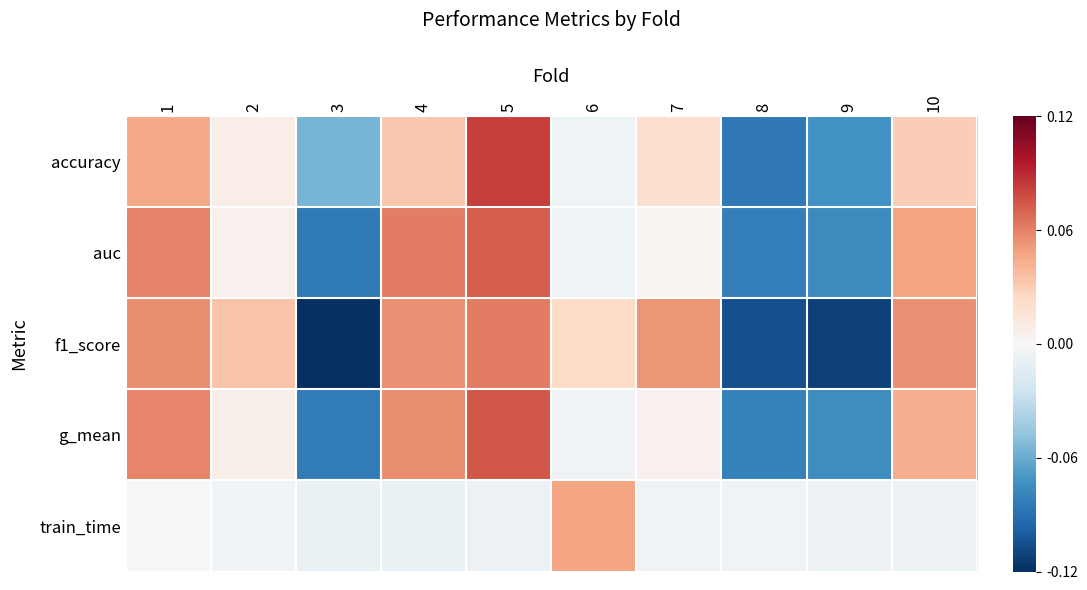

Reading left to right, what are all the values shown in this chart?

accuracy: 1=0.0	2=0.0	3=-0.1	4=0.0	5=0.1	6=-0.0	7=0.0	8=-0.1	9=-0.1	10=0.0
auc: 1=0.1	2=0.0	3=-0.1	4=0.1	5=0.1	6=-0.0	7=0.0	8=-0.1	9=-0.1	10=0.0
f1_score: 1=0.1	2=0.0	3=-0.1	4=0.1	5=0.1	6=0.0	7=0.1	8=-0.1	9=-0.1	10=0.1
g_mean: 1=0.1	2=0.0	3=-0.1	4=0.1	5=0.1	6=-0.0	7=0.0	8=-0.1	9=-0.1	10=0.0
train_time: 1=-0.0	2=-0.0	3=-0.0	4=-0.0	5=-0.0	6=0.0	7=-0.0	8=-0.0	9=-0.0	10=-0.0